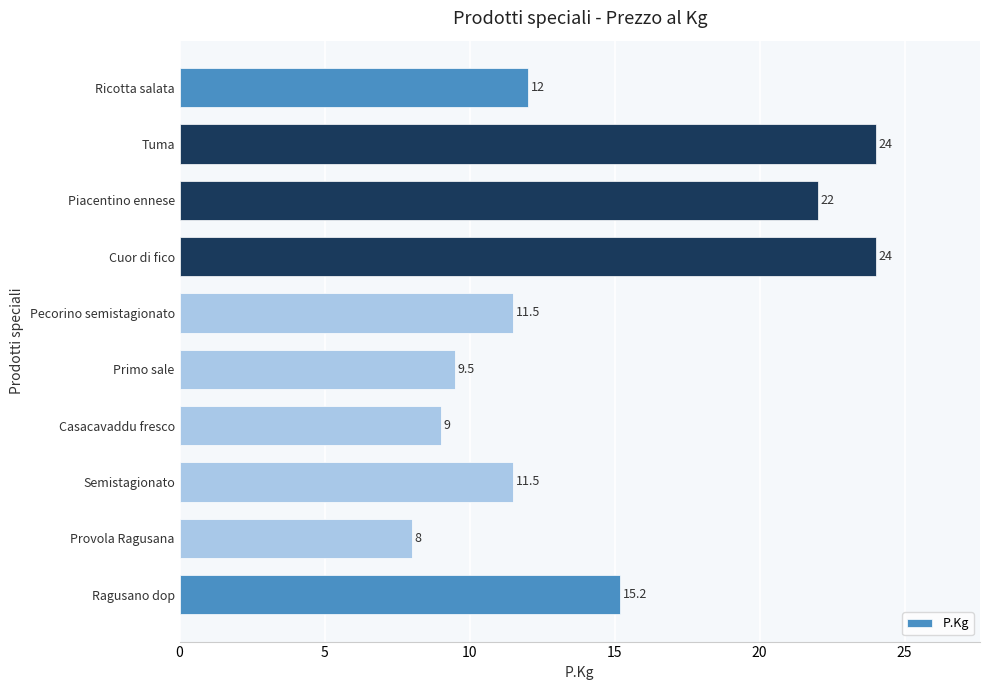

What is the minimum value shown in the chart?

8.0